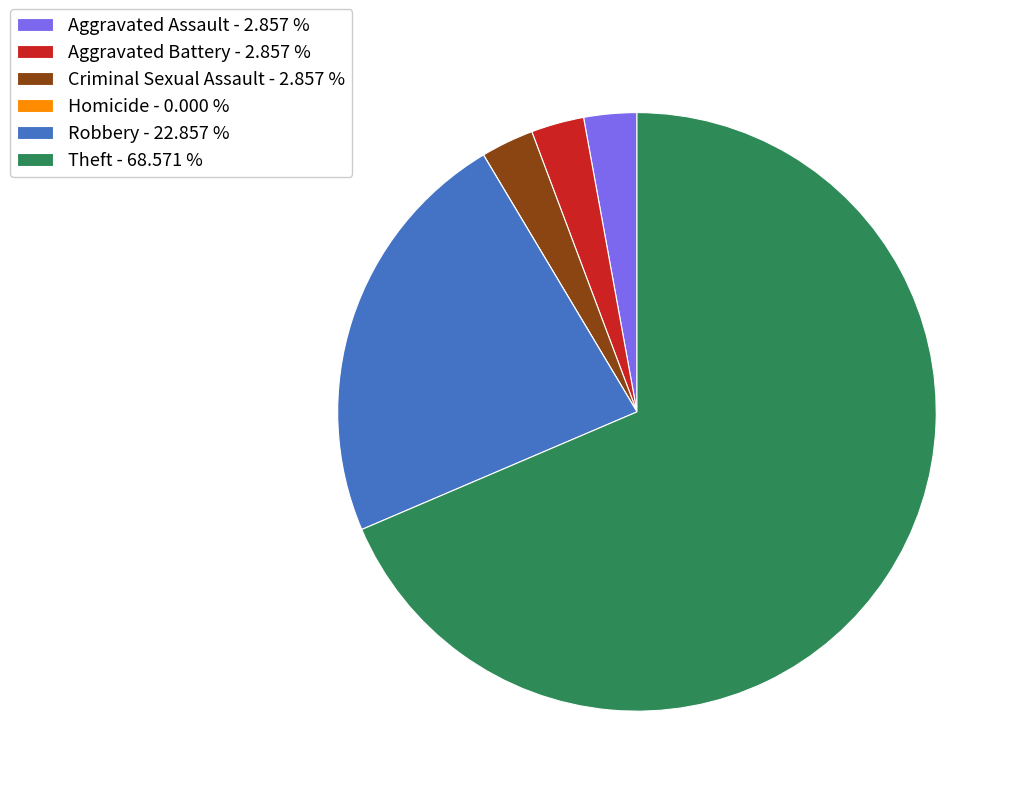

Which category has the biggest portion of the pie?

Theft